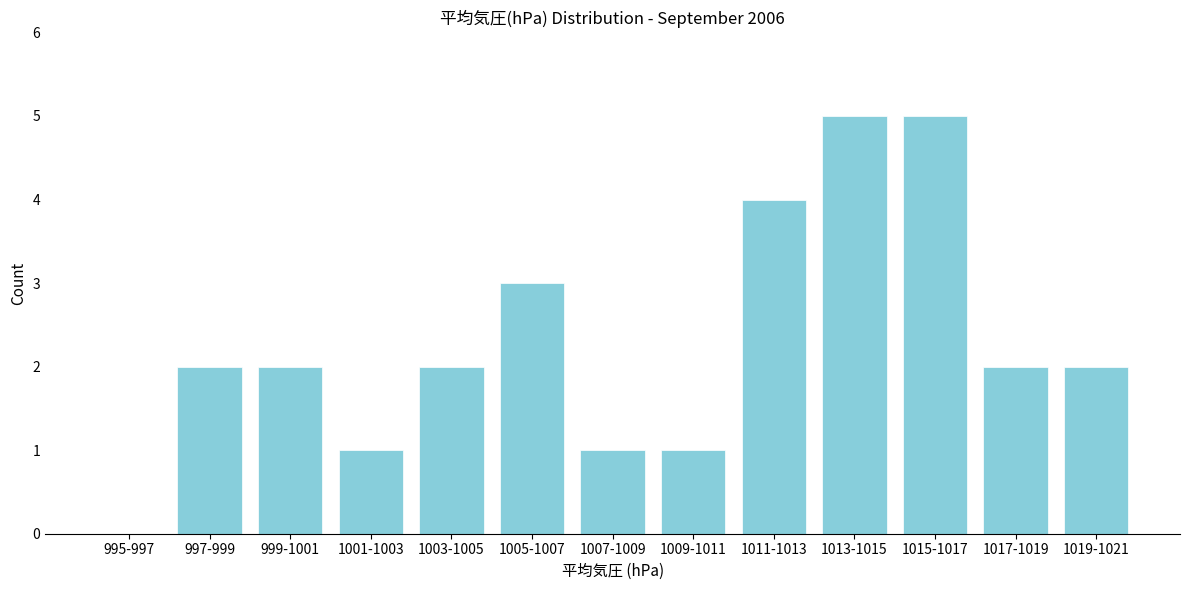

Reading left to right, list all the values displayed in this chart.

995-997=0	997-999=2	999-1001=2	1001-1003=1	1003-1005=2	1005-1007=3	1007-1009=1	1009-1011=1	1011-1013=4	1013-1015=5	1015-1017=5	1017-1019=2	1019-1021=2